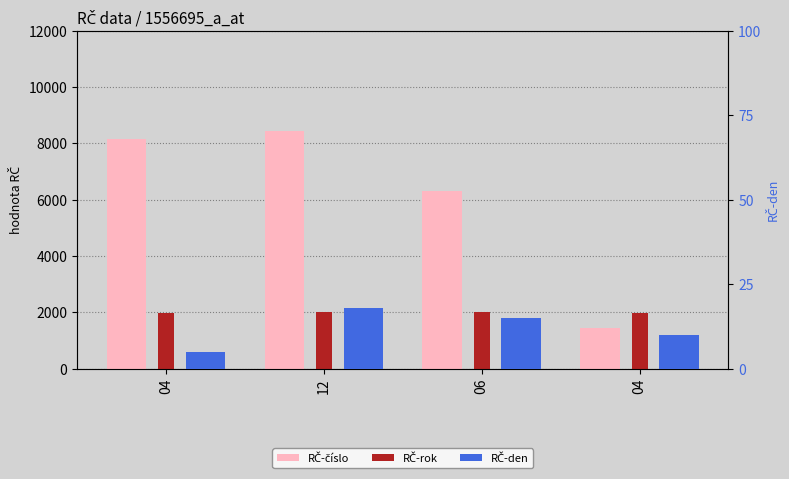

Reading left to right, extract all data points from this chart.

RČ-číslo: 04=8154	12=8421	06=6291	04=1450
RČ-rok: 04=1987	12=2010	06=1997	04=1978
RČ-den: 04=5	12=18	06=15	04=10